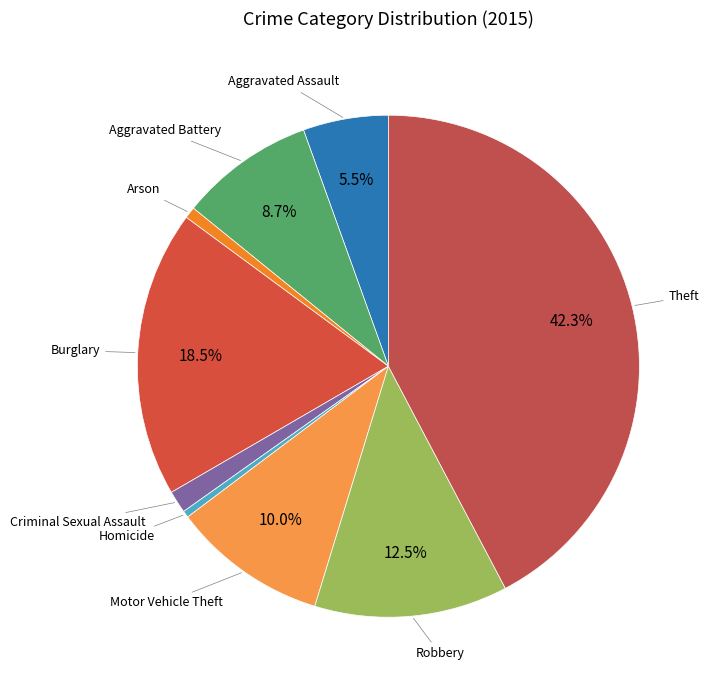

Count the number of slices in the pie.

9